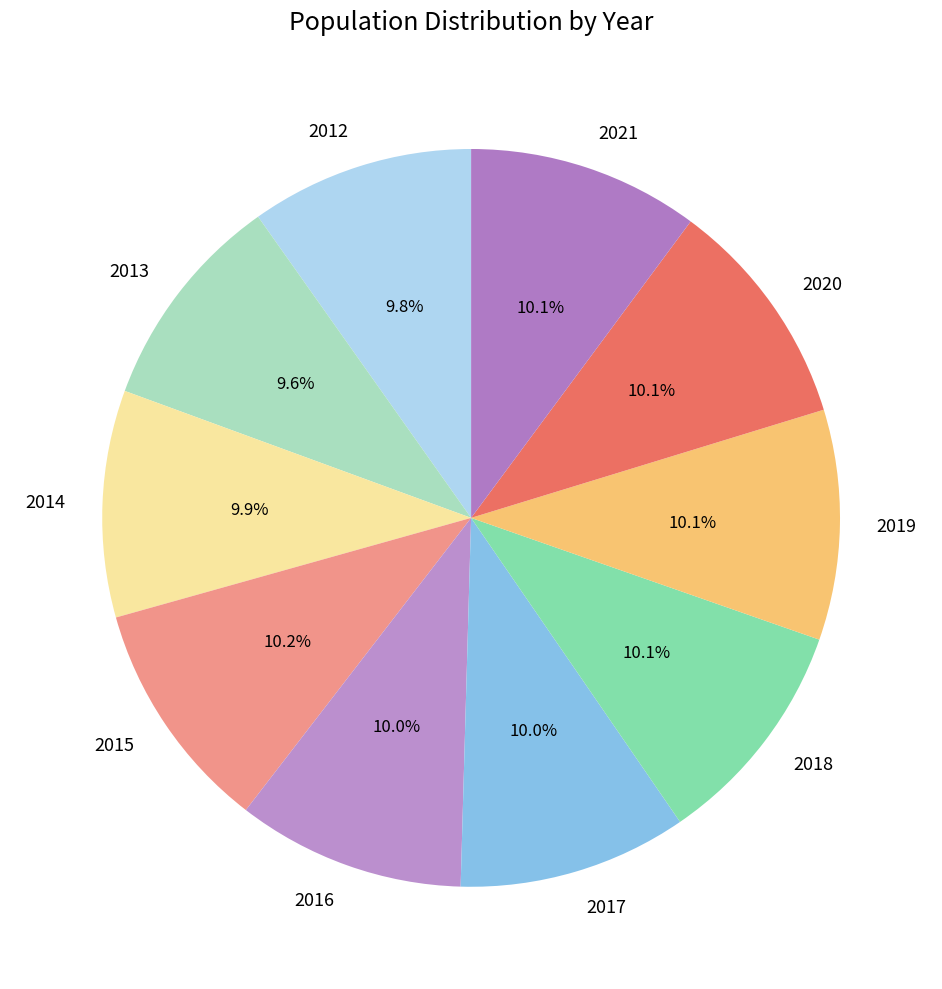

How much of the chart is everything except 2017?

90.0%